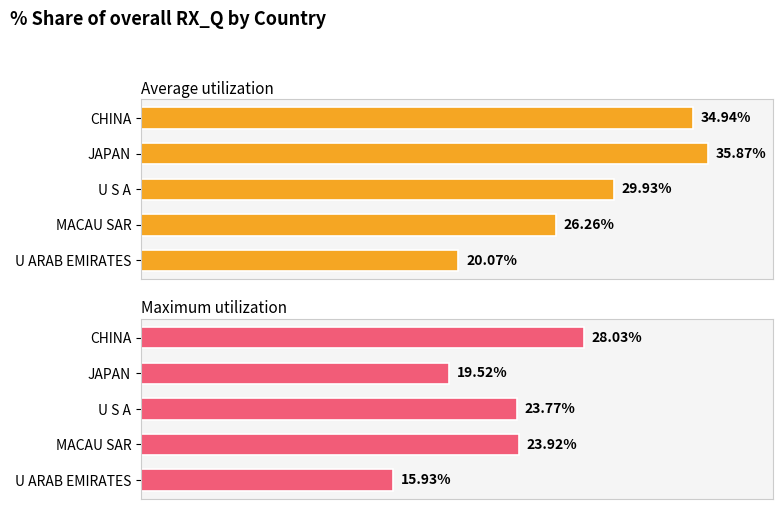

How many values in the Average utilization series exceed 29?

3